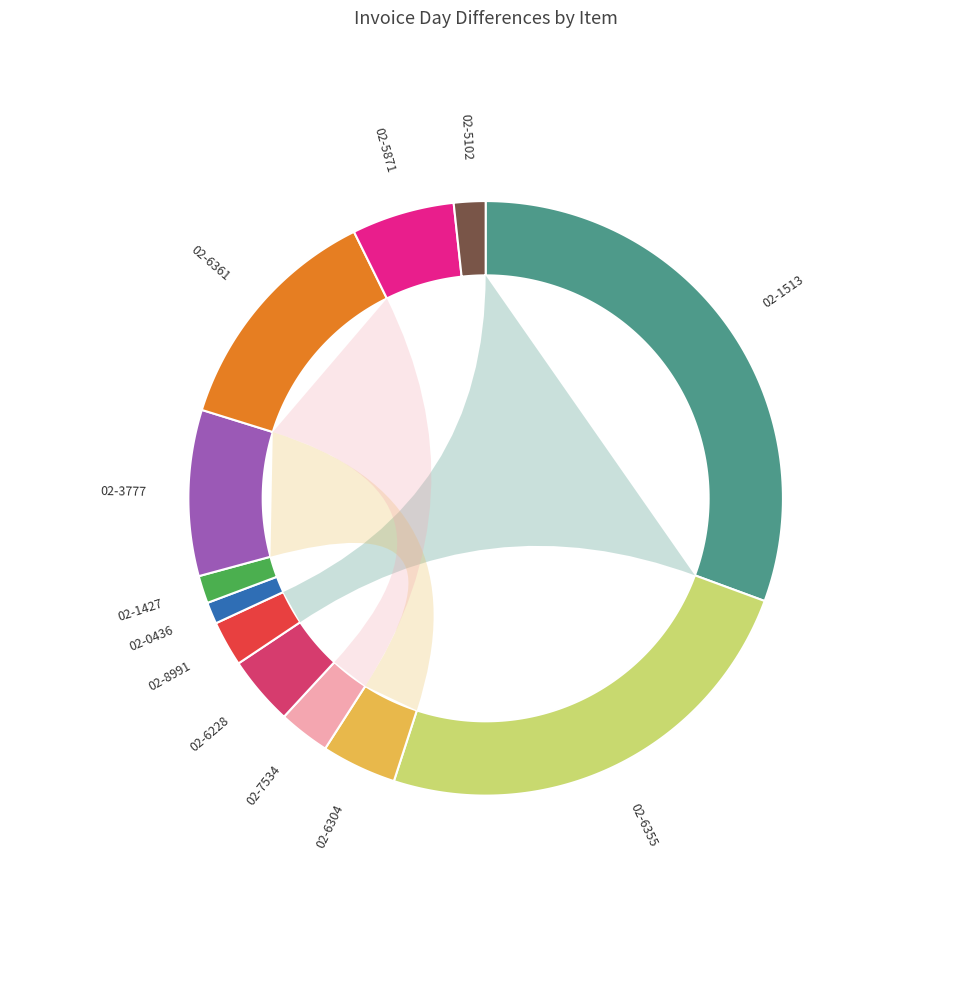

The 02-3777 slice represents 21% of the pie. True or false?

False